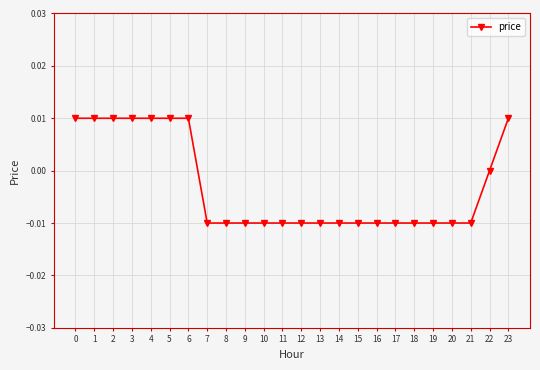

How many lines are shown in the chart?

1